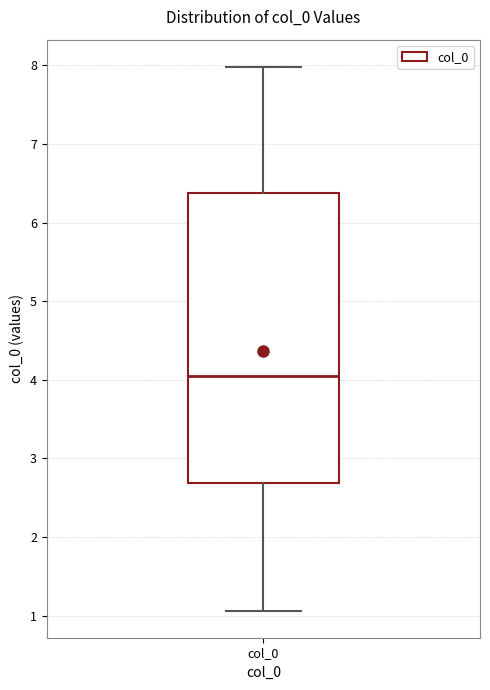

Transcribe this box plot: give where the median line is, the range the box spans, and where the two whiskers end, as read against the y-axis. The values are not printed on the chart, so give them approximately, as read against the axis.

median 4.0, box 2.7 to 6.4, whiskers 1.1 to 8.0